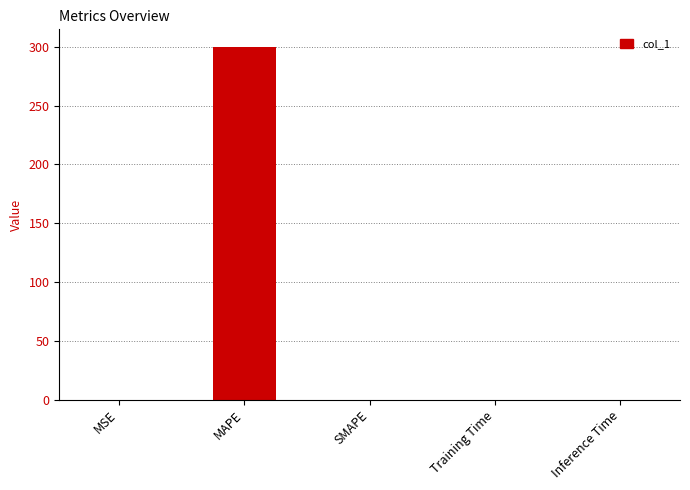

The chart shows a value of 0.0 at Inference Time. True or false?

True